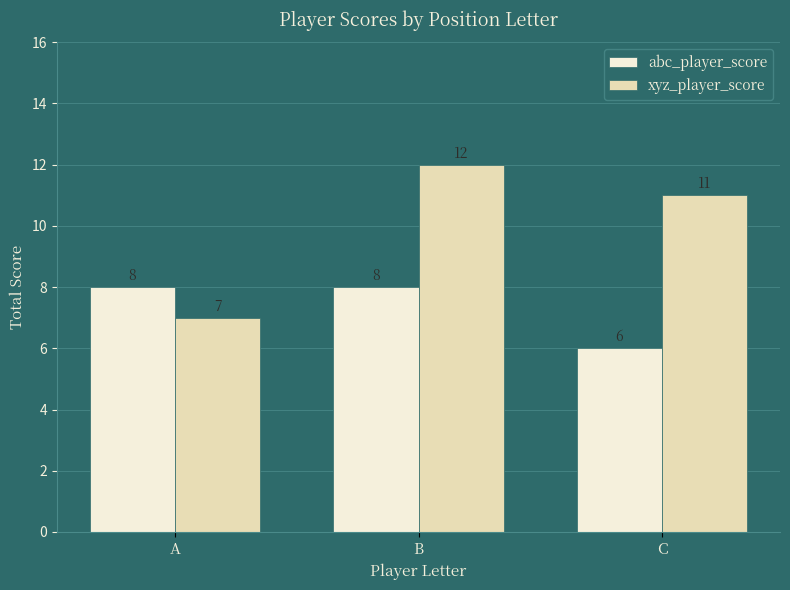

What is the difference between the abc_player_score values at C and A?

2